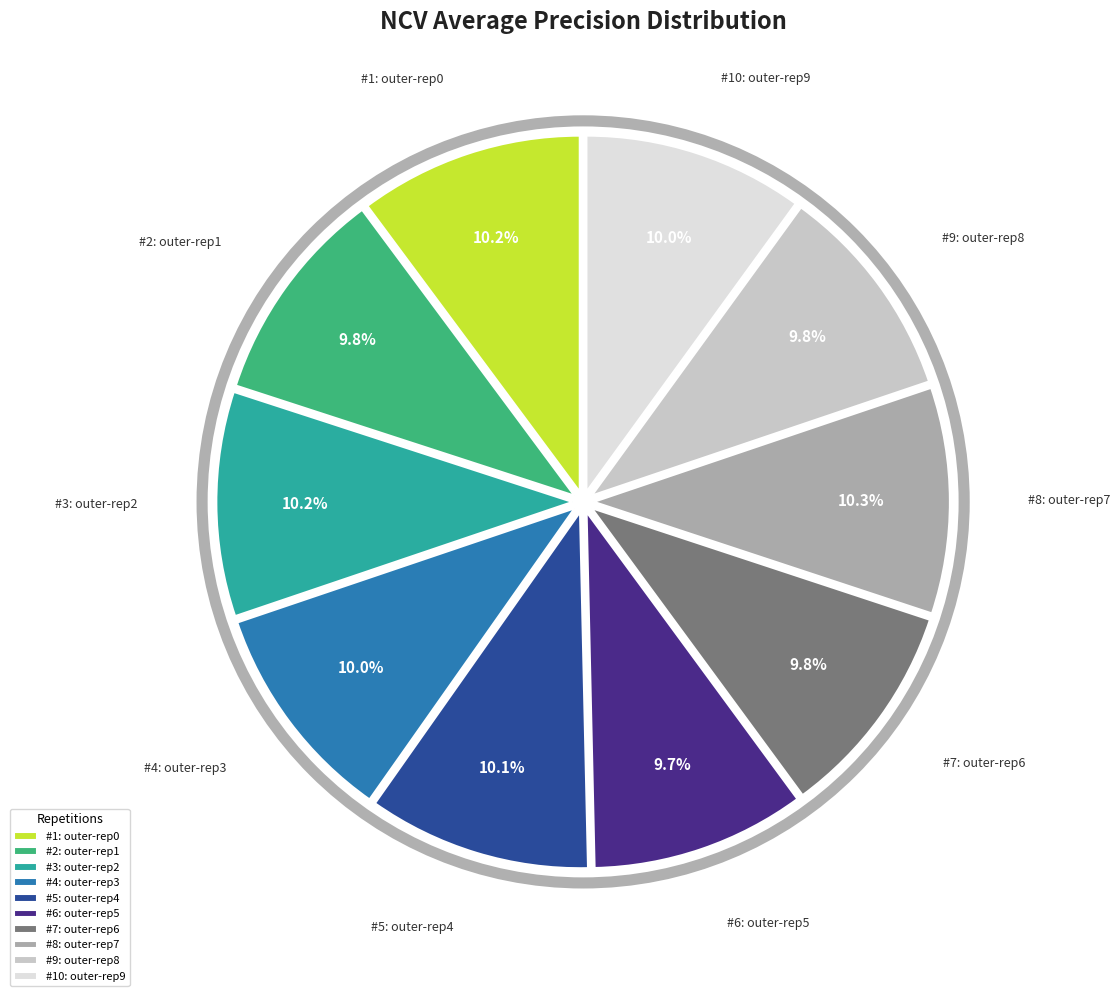

Does #1: outer-rep0 represent more than half of the total?

No